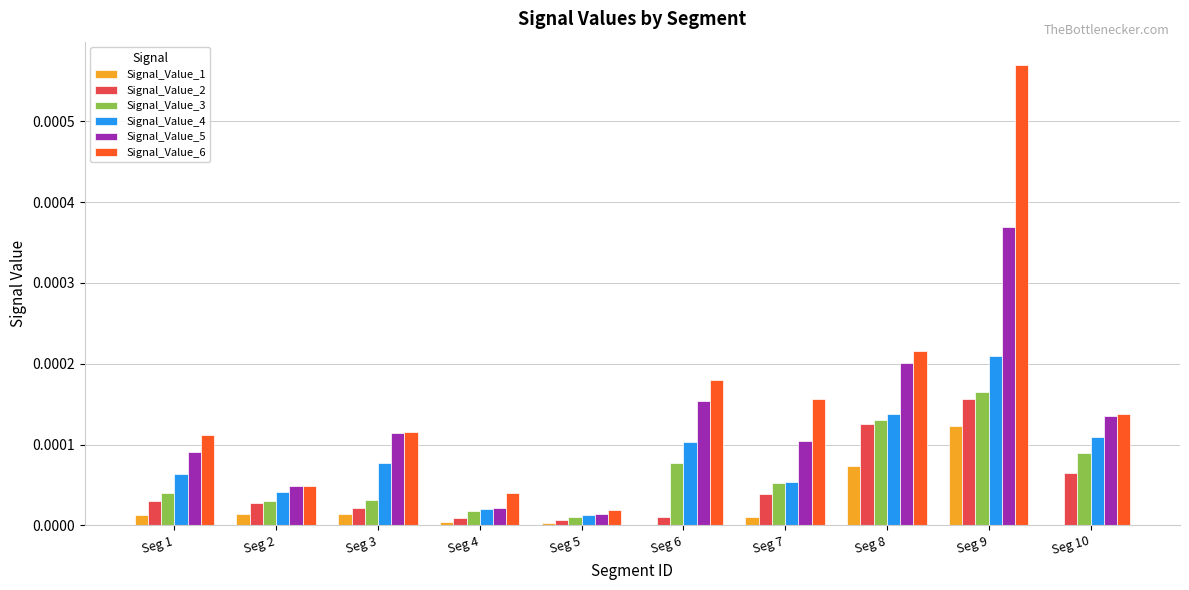

Are the bars grouped side by side (vs. stacked)?

Yes